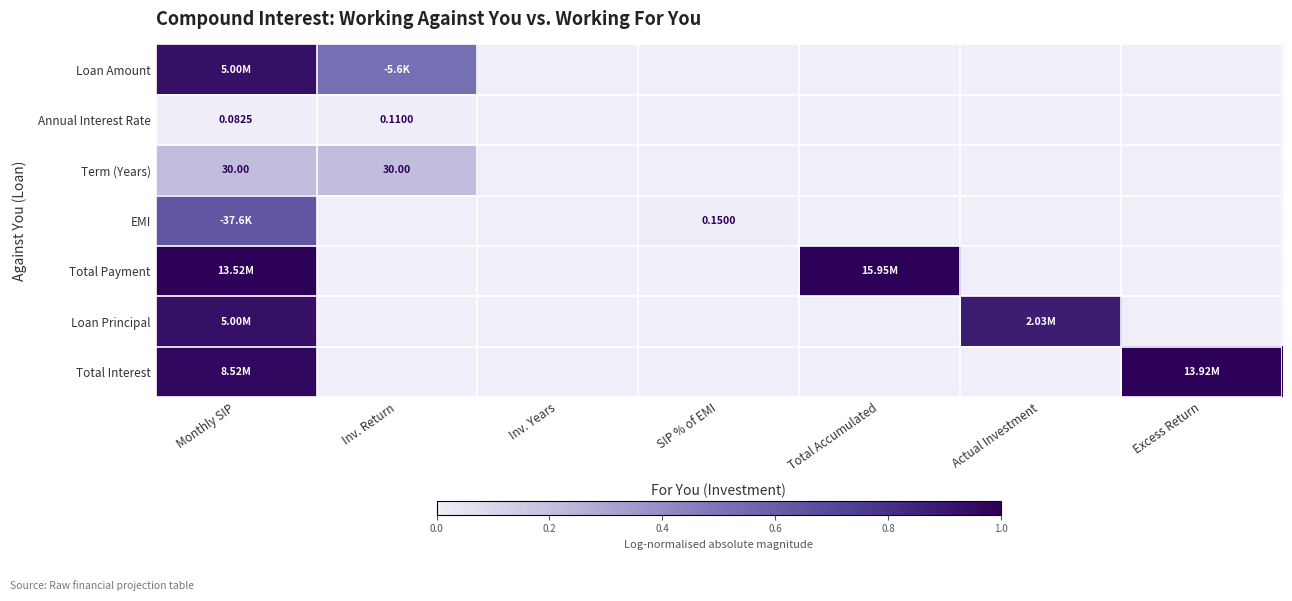

What is the spread (max minus min) of values at Inv. Return?

0.5